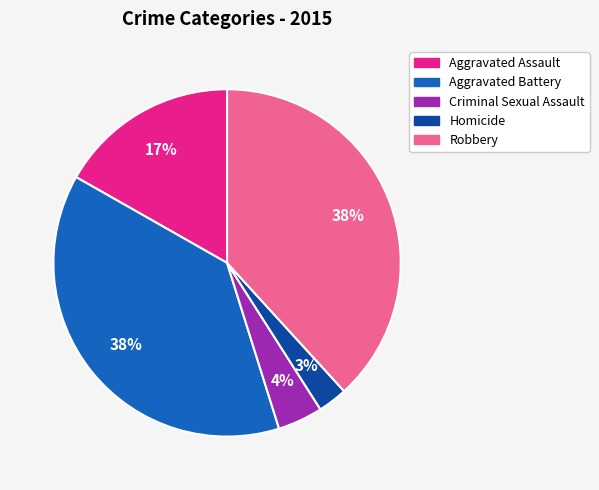

Is there a majority slice in this chart?

No